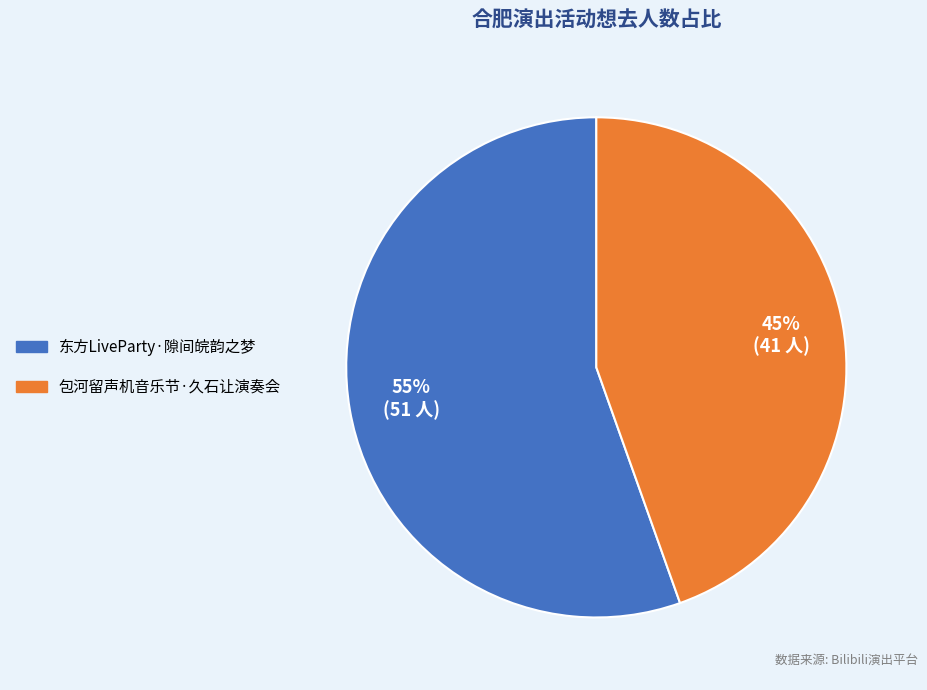

To the nearest percent, what is the average slice percentage?

50%